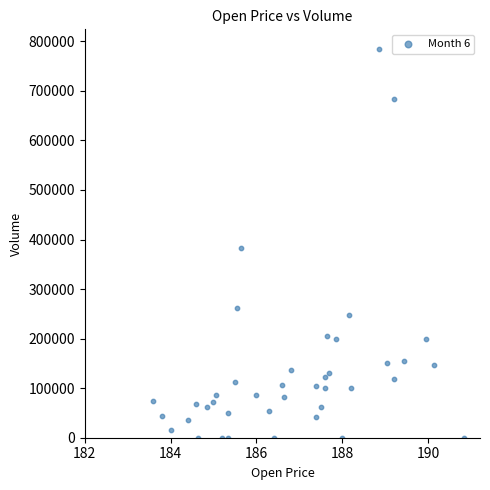

What is the range of Y values (max minus min)?

784900